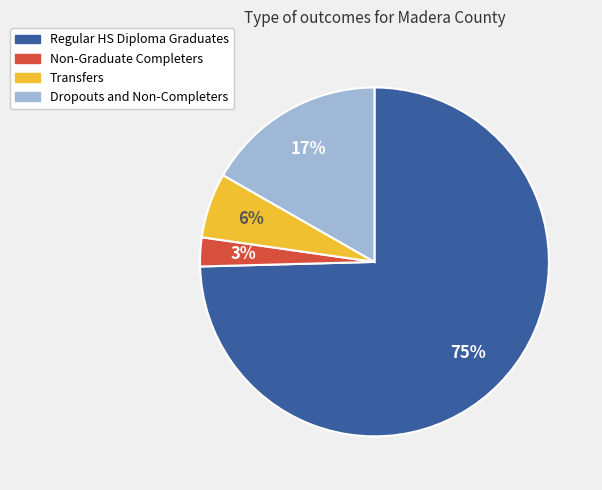

True or false: Transfers accounts for 1% of the total.

False